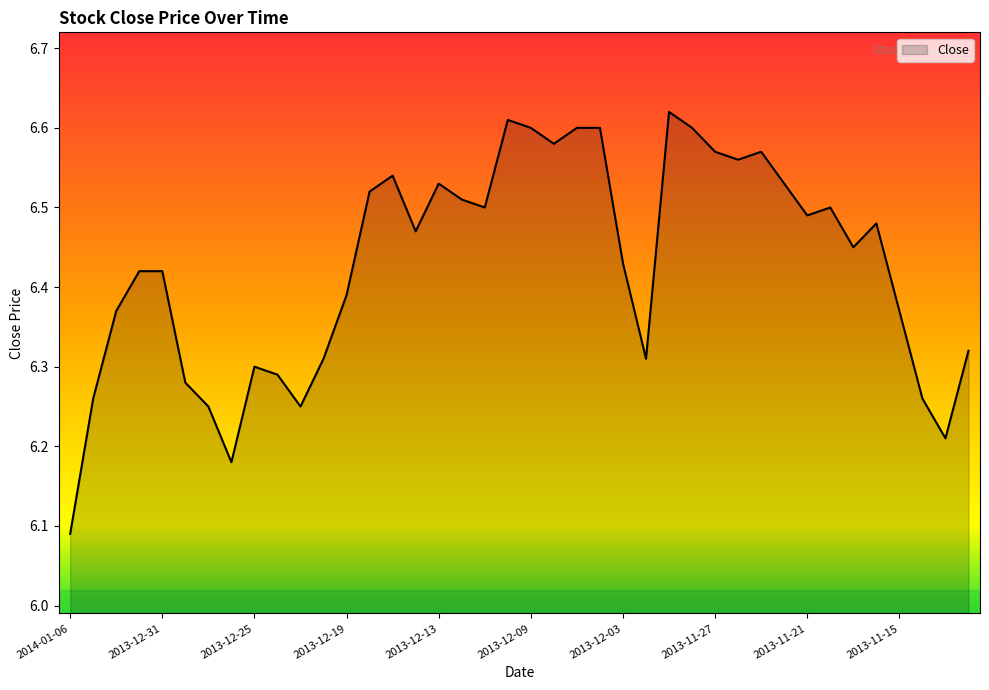

Reading right to left, list all the values displayed in this chart.

2013-11-12=6.3	2013-11-13=6.2	2013-11-14=6.3	2013-11-15=6.4	2013-11-18=6.5	2013-11-19=6.5	2013-11-20=6.5	2013-11-21=6.5	2013-11-22=6.5	2013-11-25=6.6	2013-11-26=6.6	2013-11-27=6.6	2013-11-28=6.6	2013-11-29=6.6	2013-12-02=6.3	2013-12-03=6.4	2013-12-04=6.6	2013-12-05=6.6	2013-12-06=6.6	2013-12-09=6.6	2013-12-10=6.6	2013-12-11=6.5	2013-12-12=6.5	2013-12-13=6.5	2013-12-16=6.5	2013-12-17=6.5	2013-12-18=6.5	2013-12-19=6.4	2013-12-20=6.3	2013-12-23=6.2	2013-12-24=6.3	2013-12-25=6.3	2013-12-26=6.2	2013-12-27=6.2	2013-12-30=6.3	2013-12-31=6.4	2014-01-01=6.4	2014-01-02=6.4	2014-01-03=6.3	2014-01-06=6.1